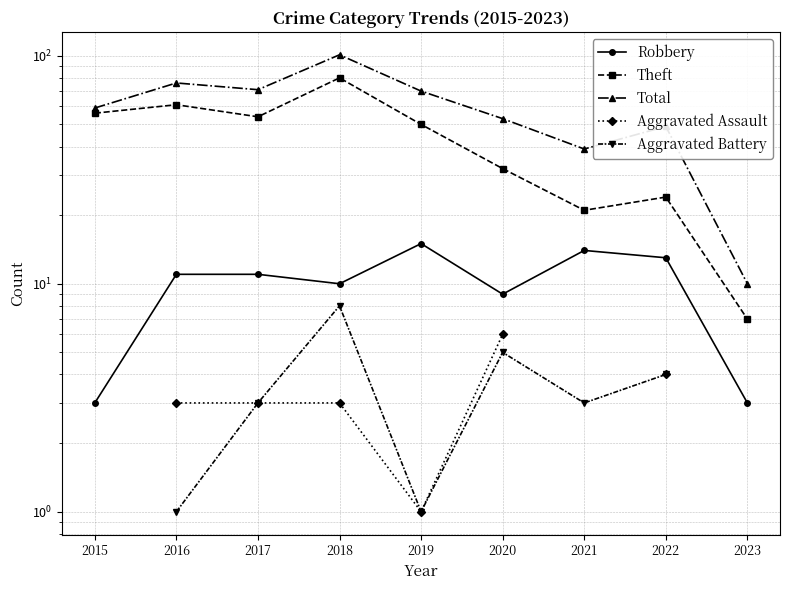

What is the minimum value for Total?

10.0